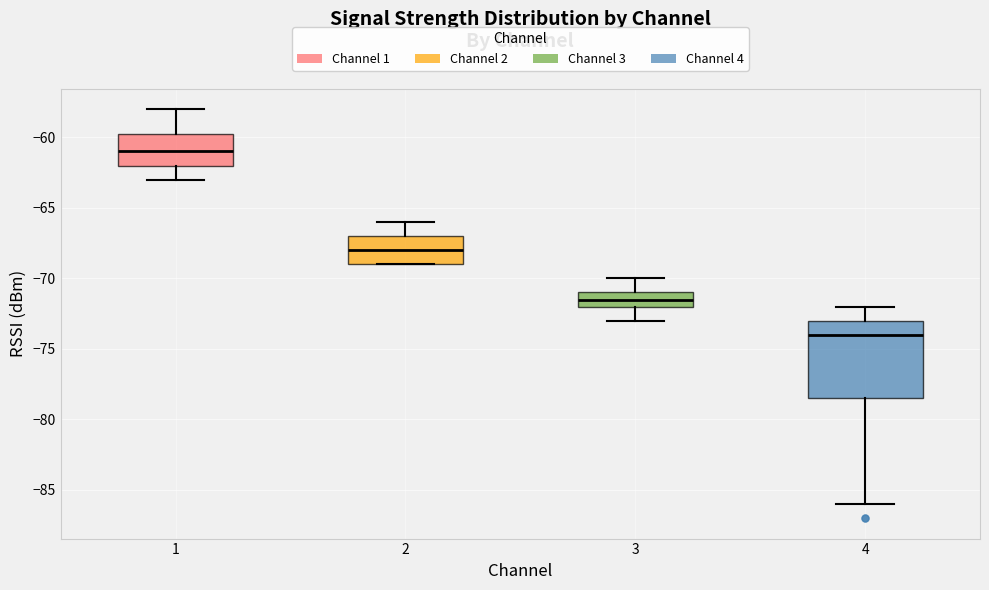

Which box has the highest median line?

1